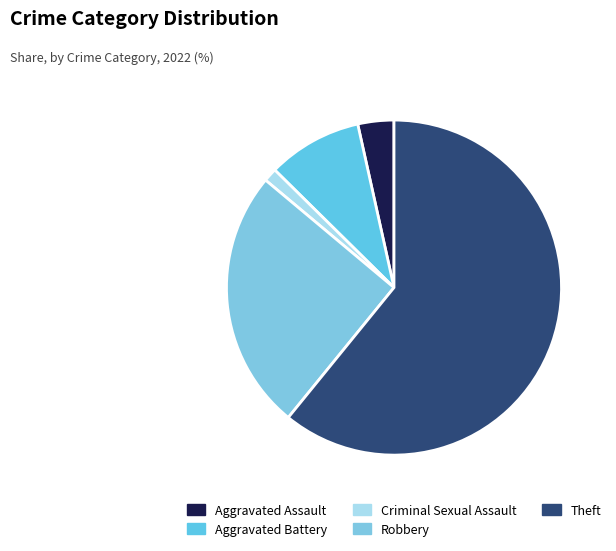

What percentage is the Criminal Sexual Assault slice, to the nearest percent?

1%